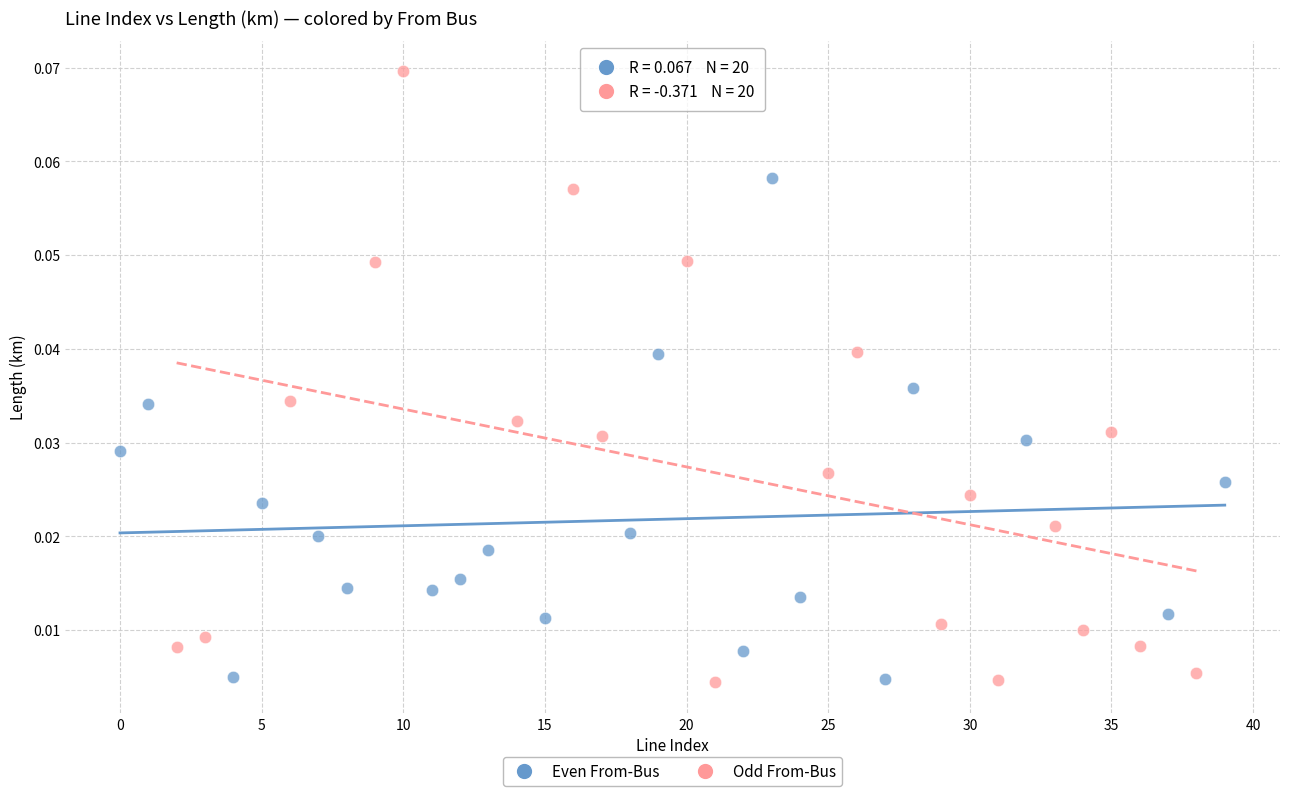

Which series contains the highest Y value?

Odd From-Bus